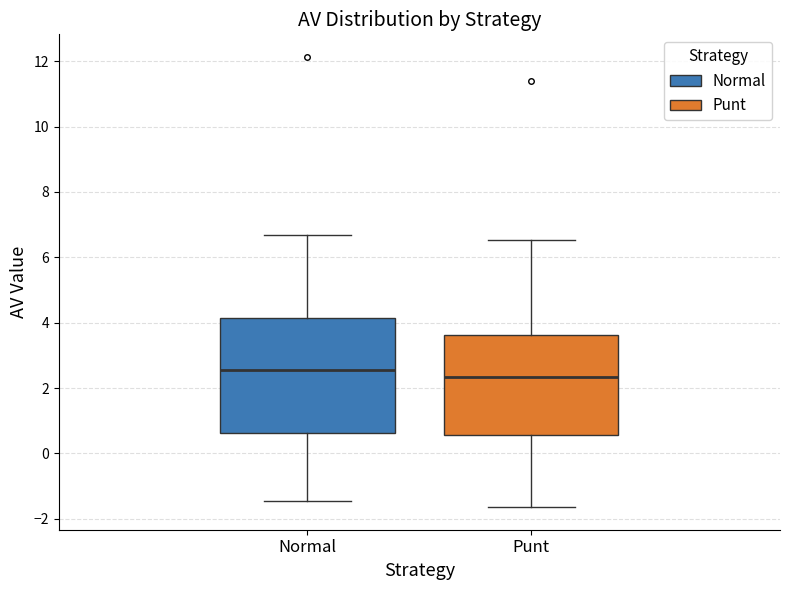

Reading left to right, read every box against the y-axis: the position of its median line, the range the box covers, and the ends of its whiskers. The values are not printed on the chart, so give them approximately, as read against the axis.

Normal: median 2.6, box 0.6 to 4.2, whiskers -1.4 to 6.6
Punt: median 2.4, box 0.6 to 3.6, whiskers -1.6 to 6.6